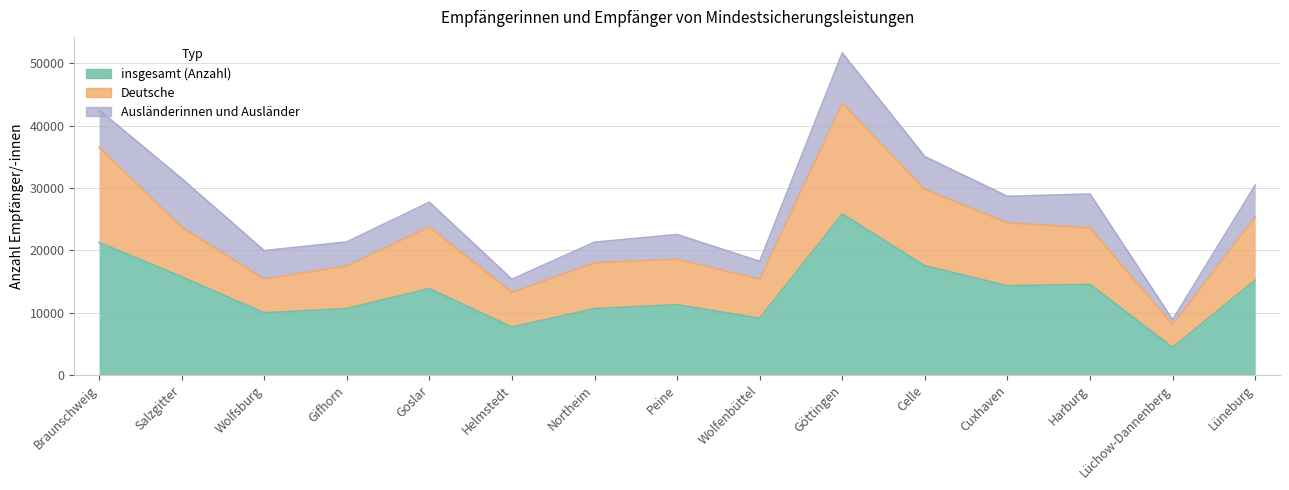

What is the value of the Deutsche point at the 2nd from the left?

23729